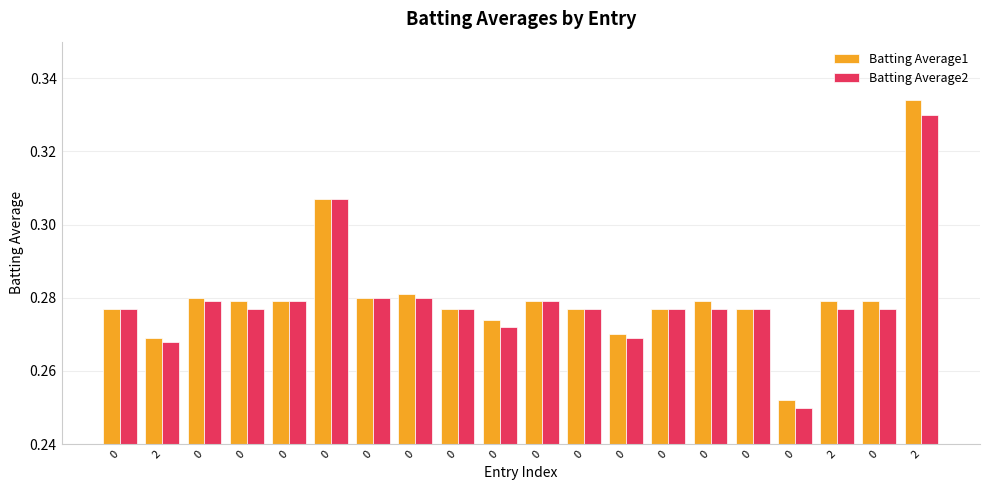

Which series has the largest range (max minus min)?

Batting Average1